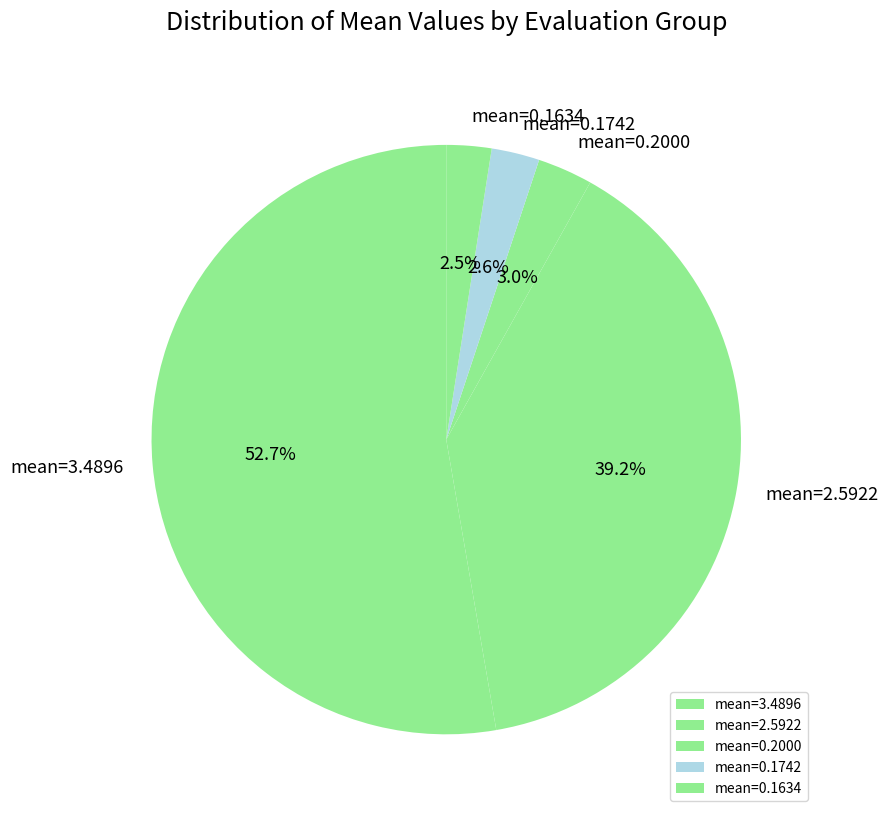

Count the number of slices in the pie.

5